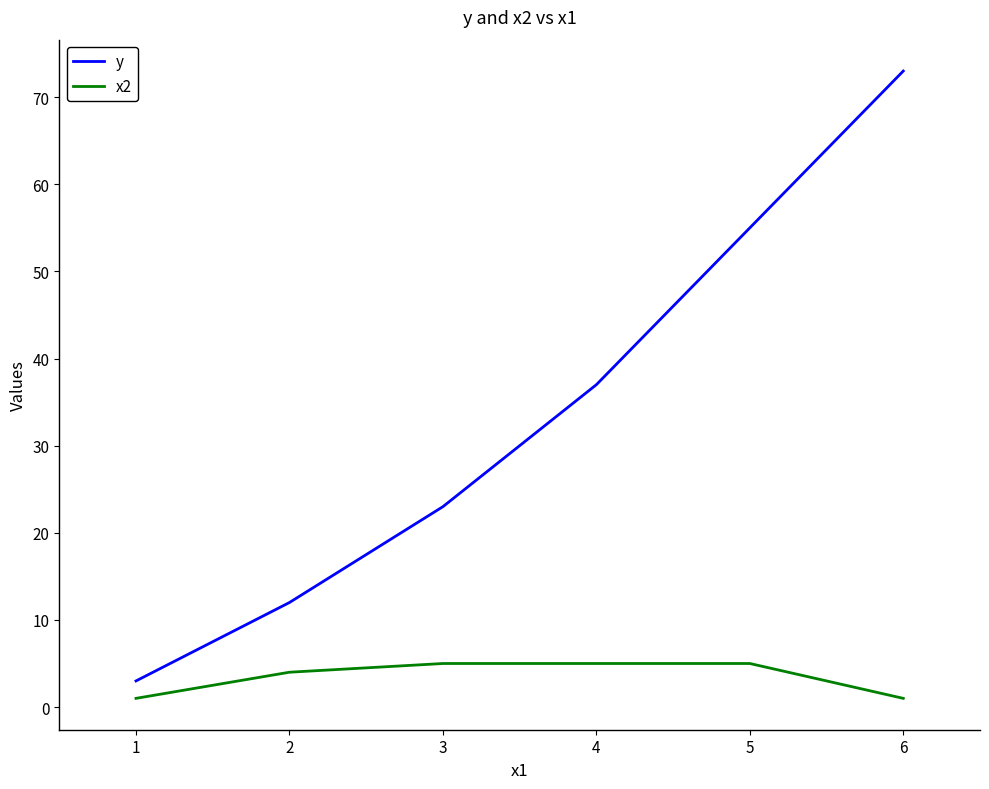

What is the average value of the y series?

34